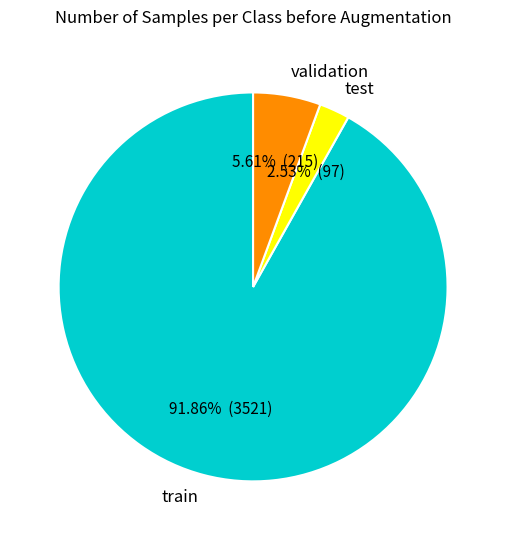

Rank the categories by value from lowest to highest.

test, validation, train